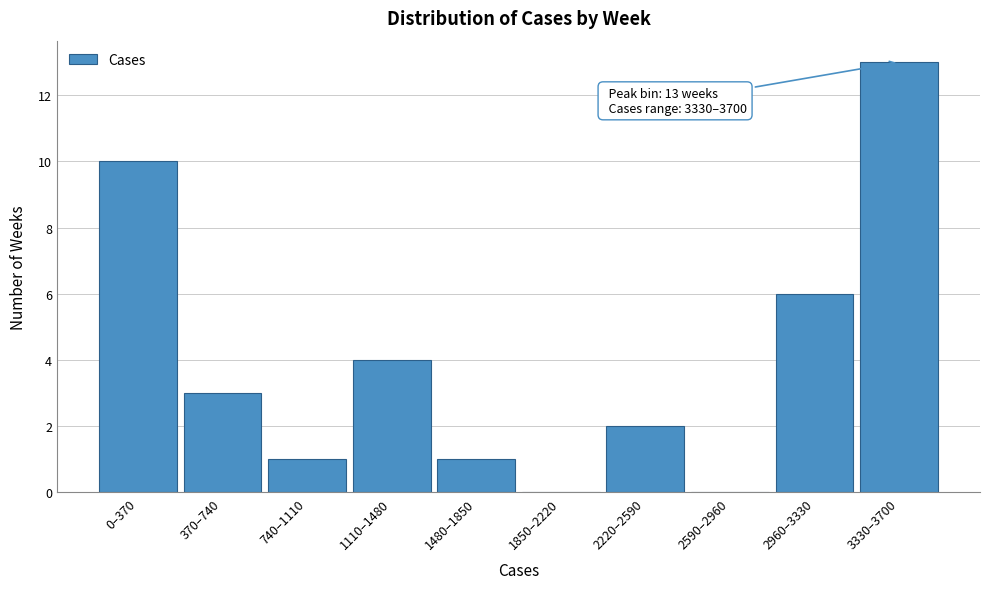

Reading left to right, transcribe all the data shown in this chart.

0–370=10	370–740=3	740–1110=1	1110–1480=4	1480–1850=1	1850–2220=0	2220–2590=2	2590–2960=0	2960–3330=6	3330–3700=13